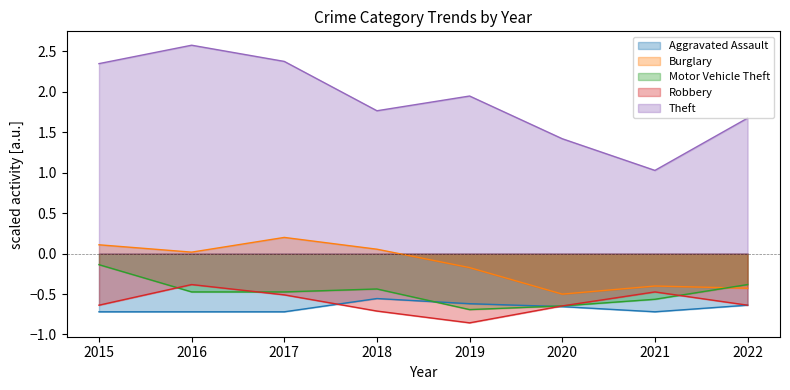

True or false: Theft and Robbery intersect in this chart.

False